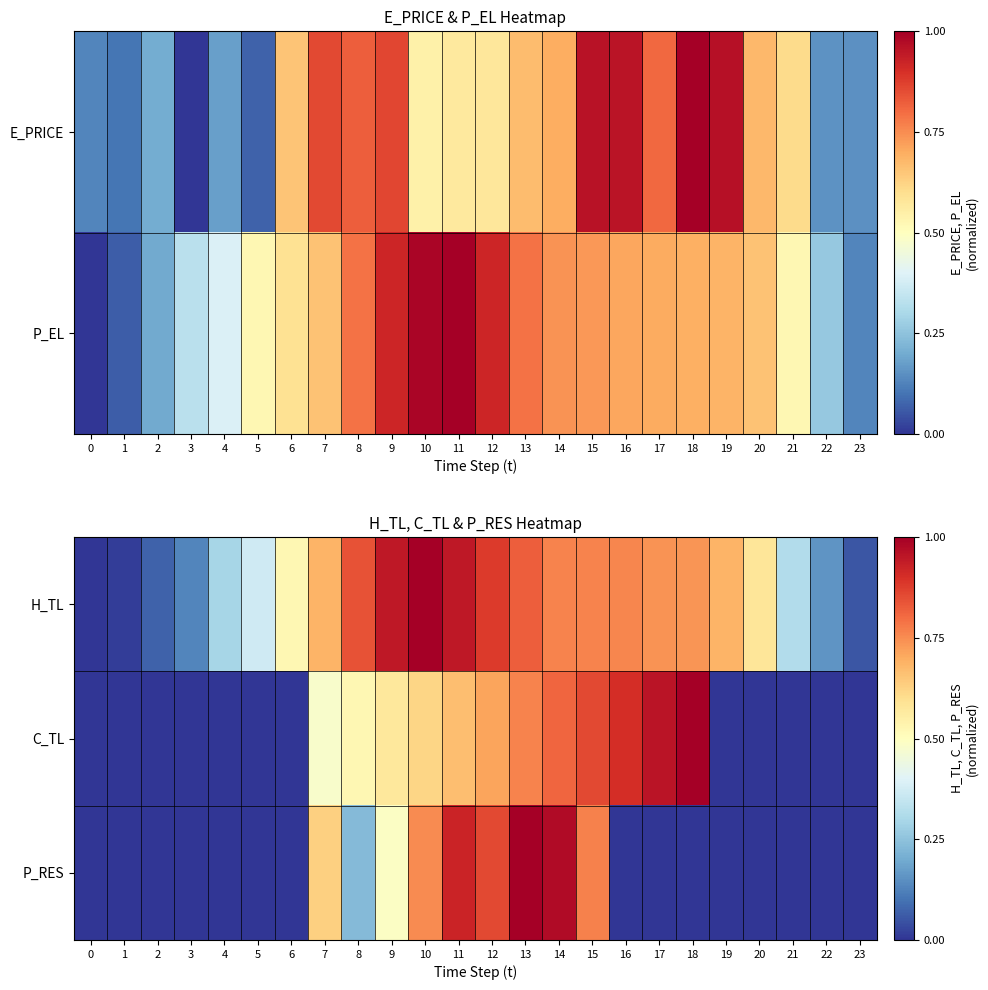

At 7, list the series in order from smallest to largest.

C_TL, P_RES, H_TL